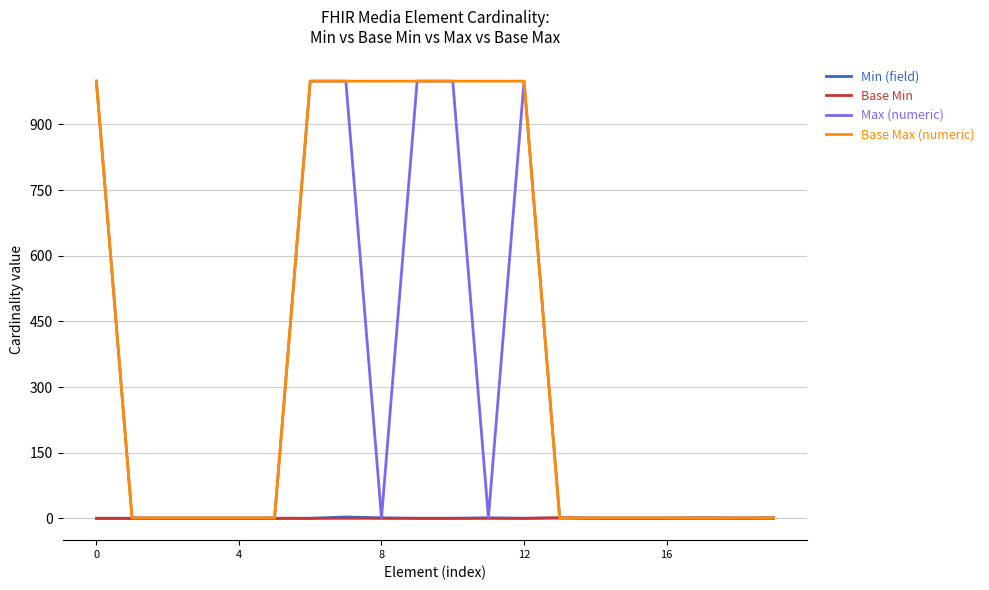

What is the greatest value displayed?

999